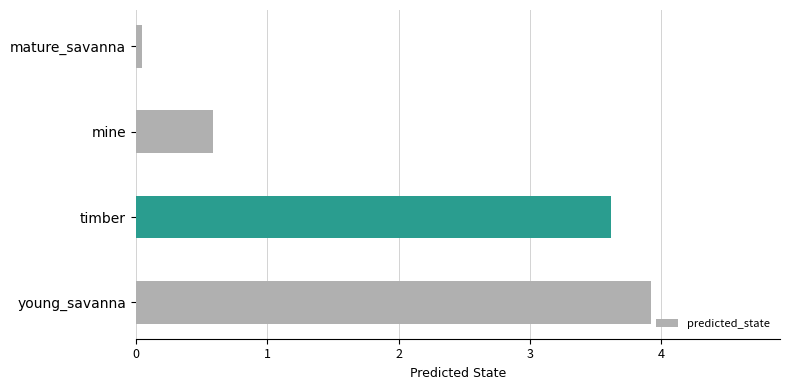

Which has a higher value, mine or mature_savanna?

mine